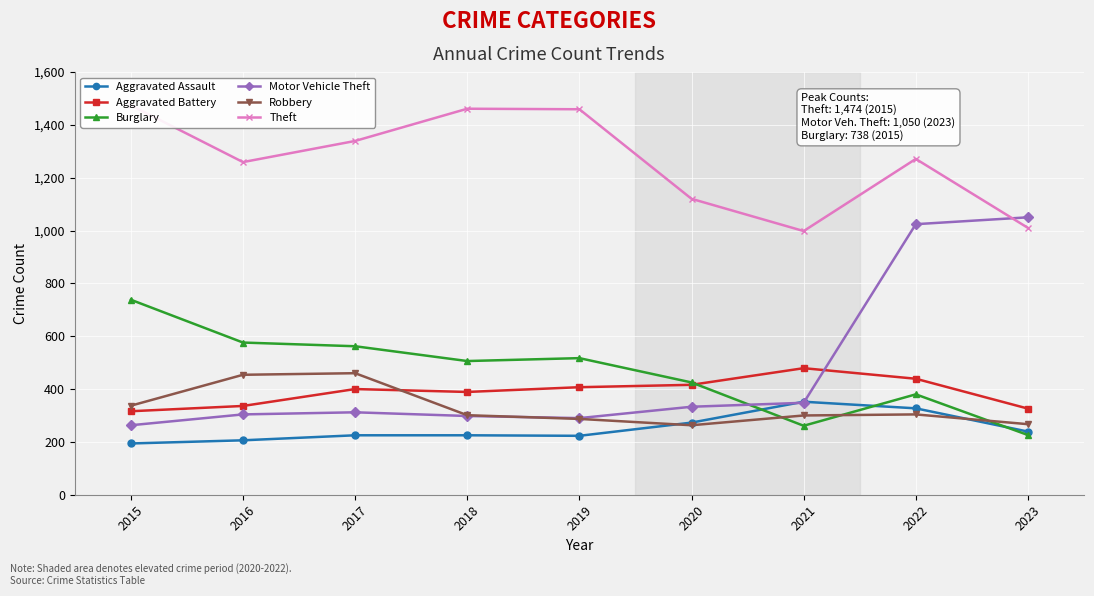

At which label does Burglary first exceed 506?

2015